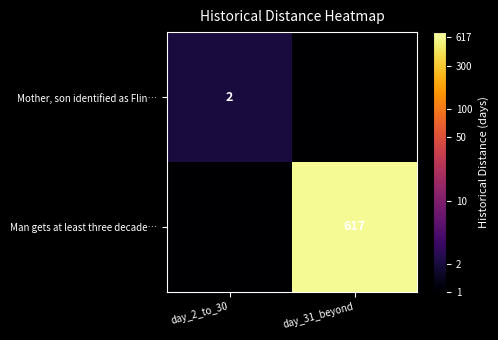

The value of Man gets at least three decade… at day_31_beyond is 617. True or false?

True